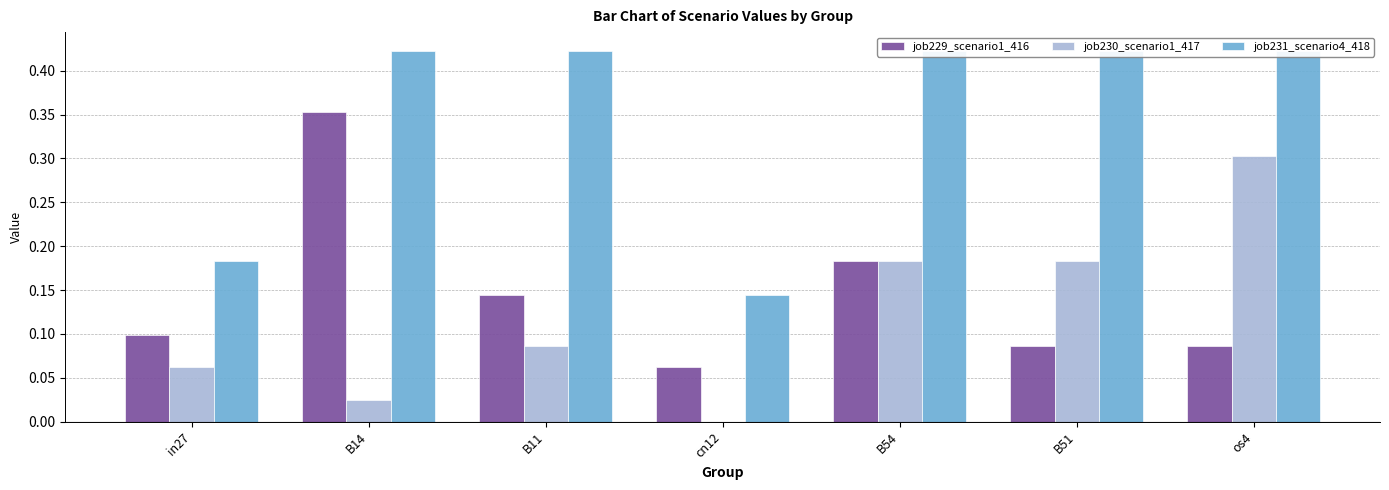

Does the chart contain any negative values?

No